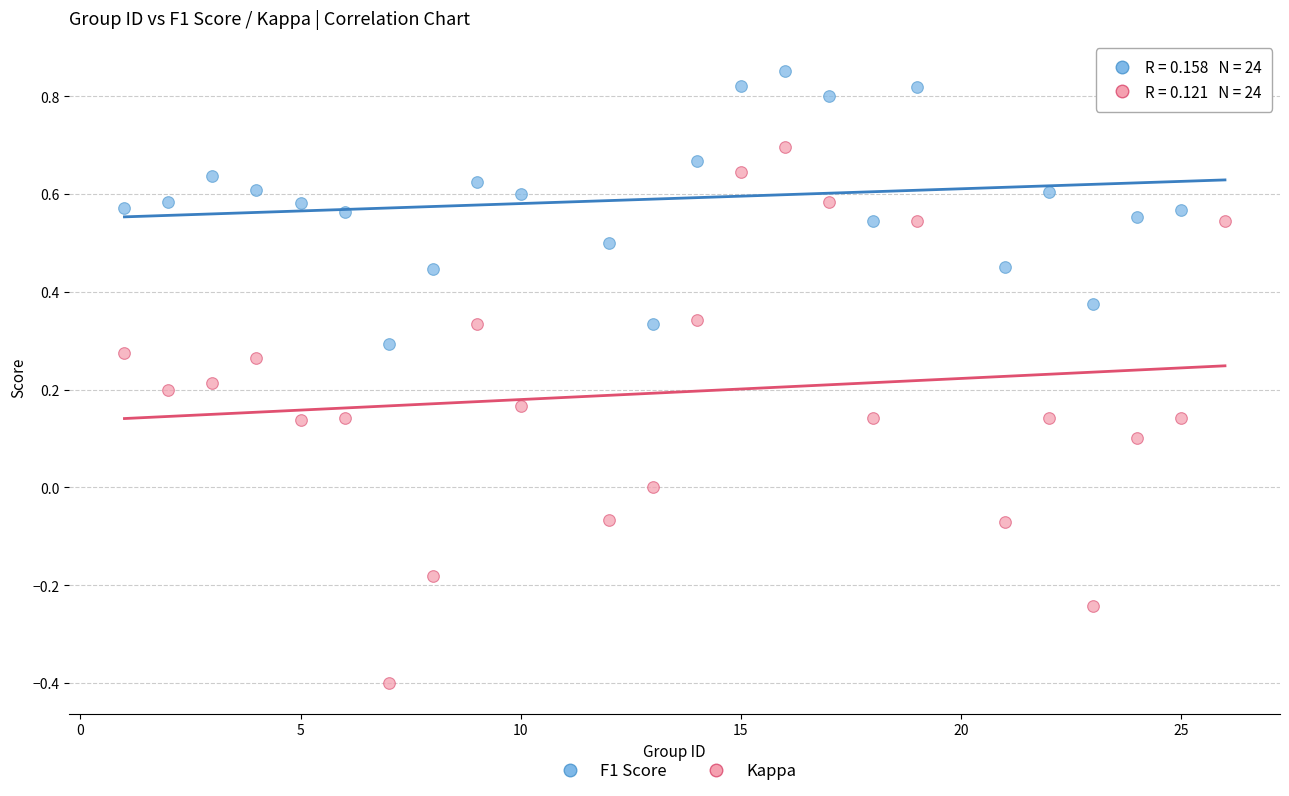

Across all data points, what is the range of X values (max minus min)?

25.0